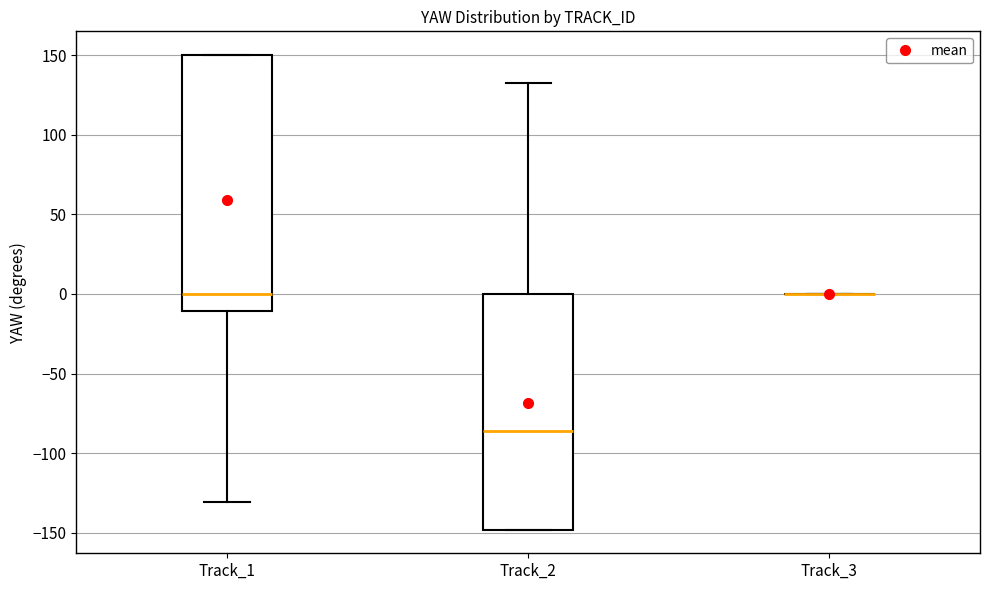

Reading left to right, transcribe this box plot: for each box, give where its median line is, the range the box spans, and where its two whiskers end, as read against the y-axis. The values are not printed on the chart, so give them approximately, as read against the axis.

Track_1: median 0, box -10 to 150, whiskers -130 to 150
Track_2: median -85, box -150 to 0, whiskers -150 to 135
Track_3: box collapsed to a line at 0, whiskers 0 to 0